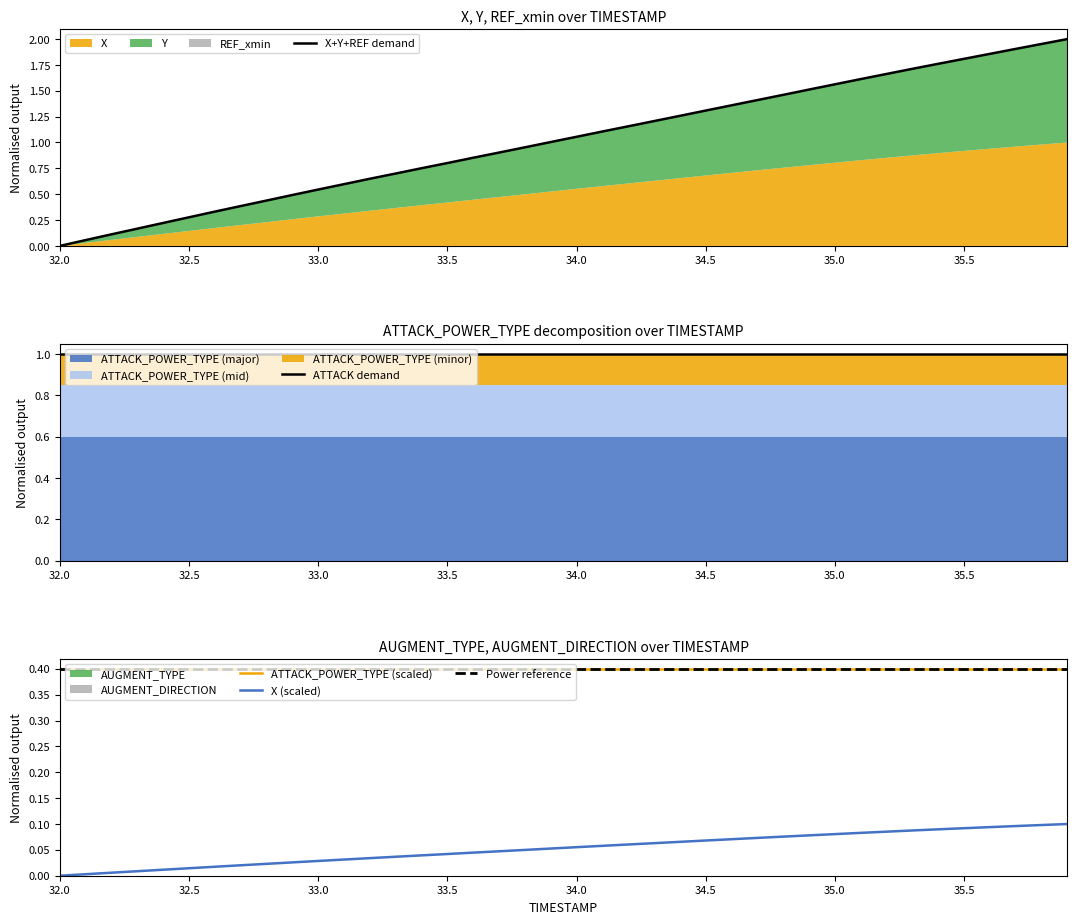

What is the value of the ATTACK demand point at the 8th from the left?

1.0